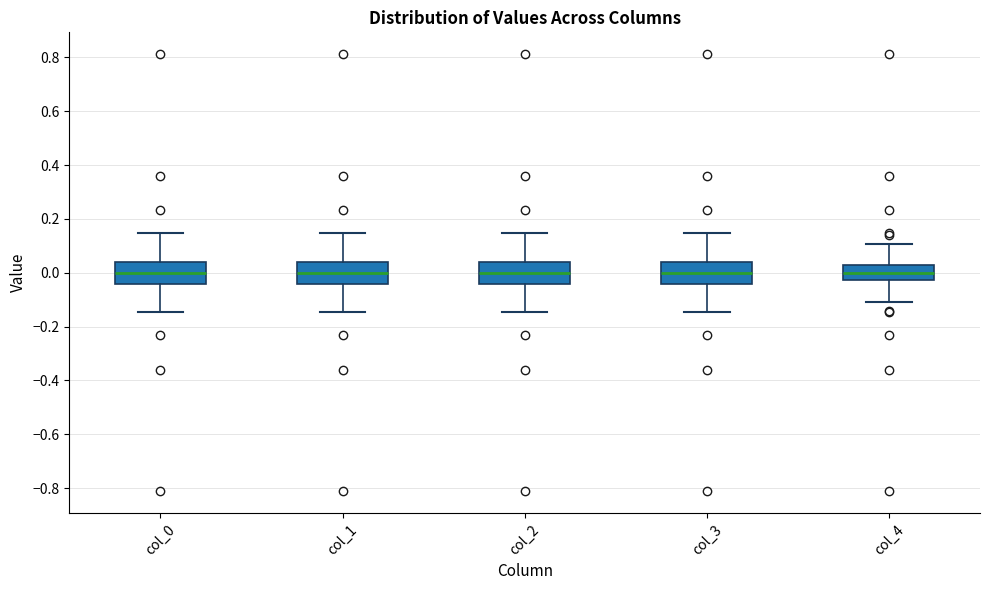

Reading left to right, transcribe this box plot: for each box, give where its median line is, the range the box spans, and where its two whiskers end, as read against the y-axis. The values are not printed on the chart, so give them approximately, as read against the axis.

col_0: median 0.00, box -0.04 to 0.04, whiskers -0.14 to 0.14
col_1: median 0.00, box -0.04 to 0.04, whiskers -0.14 to 0.14
col_2: median 0.00, box -0.04 to 0.04, whiskers -0.14 to 0.14
col_3: median 0.00, box -0.04 to 0.04, whiskers -0.14 to 0.14
col_4: median 0.00, box -0.02 to 0.02, whiskers -0.10 to 0.10